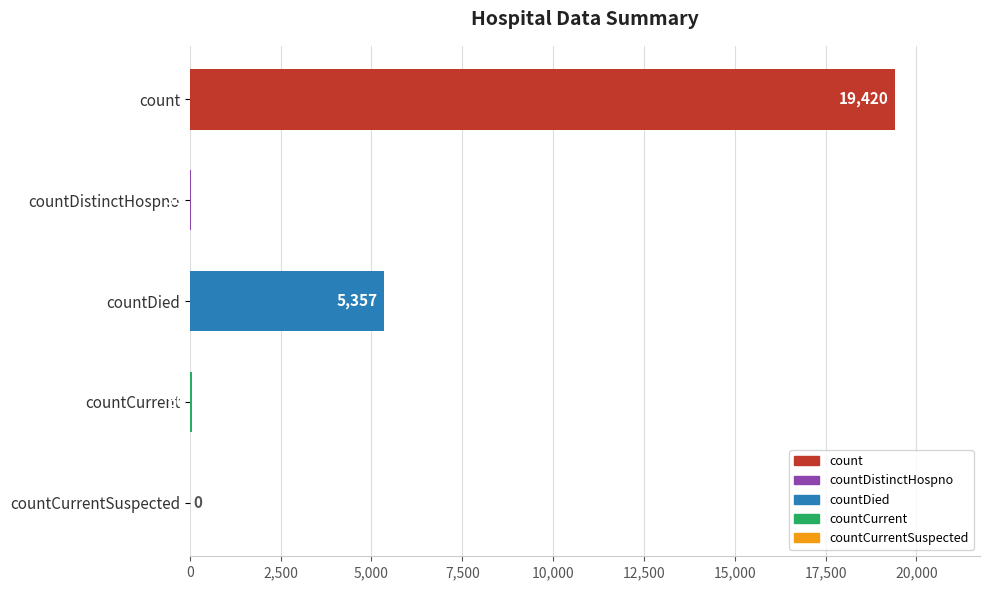

What is the change in value from countDistinctHospno to countCurrentSuspected?

-38